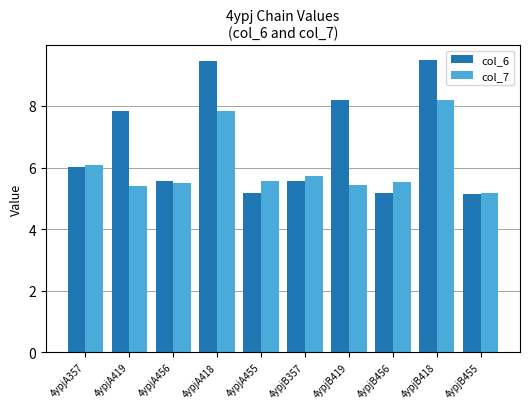

What are all the series names shown in the legend?

col_6, col_7